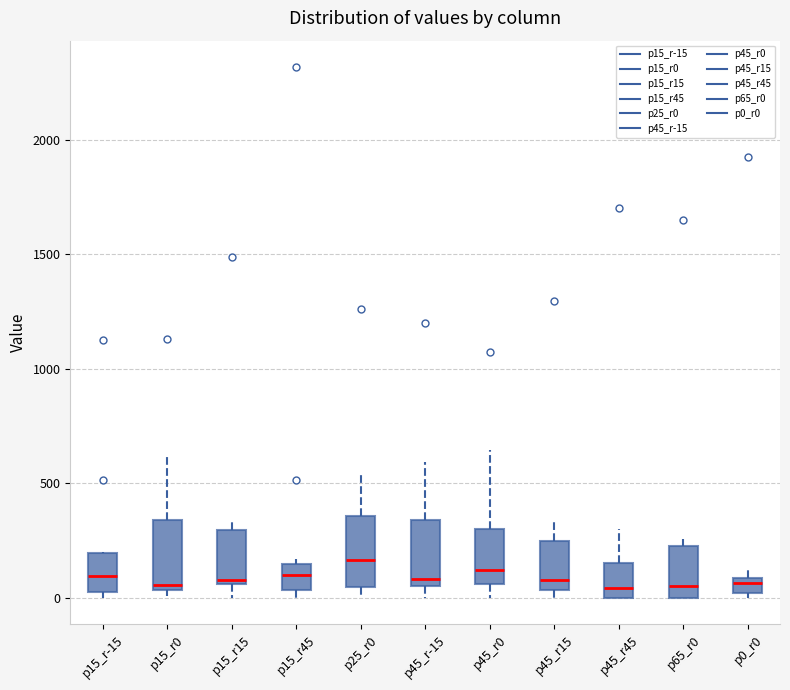

Where is the lower edge of the box for p15_r-15 on the y-axis? The values are not printed on the chart, so give them approximately, as read against the axis.

0